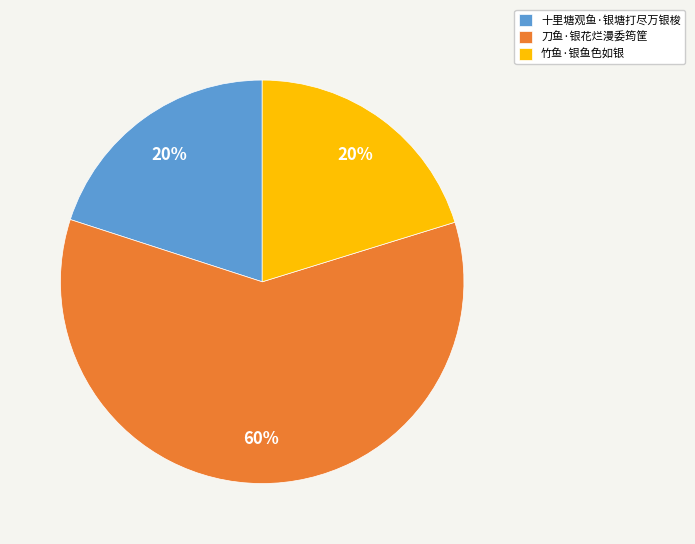

Combined, do 刀鱼·银花烂漫委筠筐 and 竹鱼·银鱼色如银 account for over 50%?

Yes